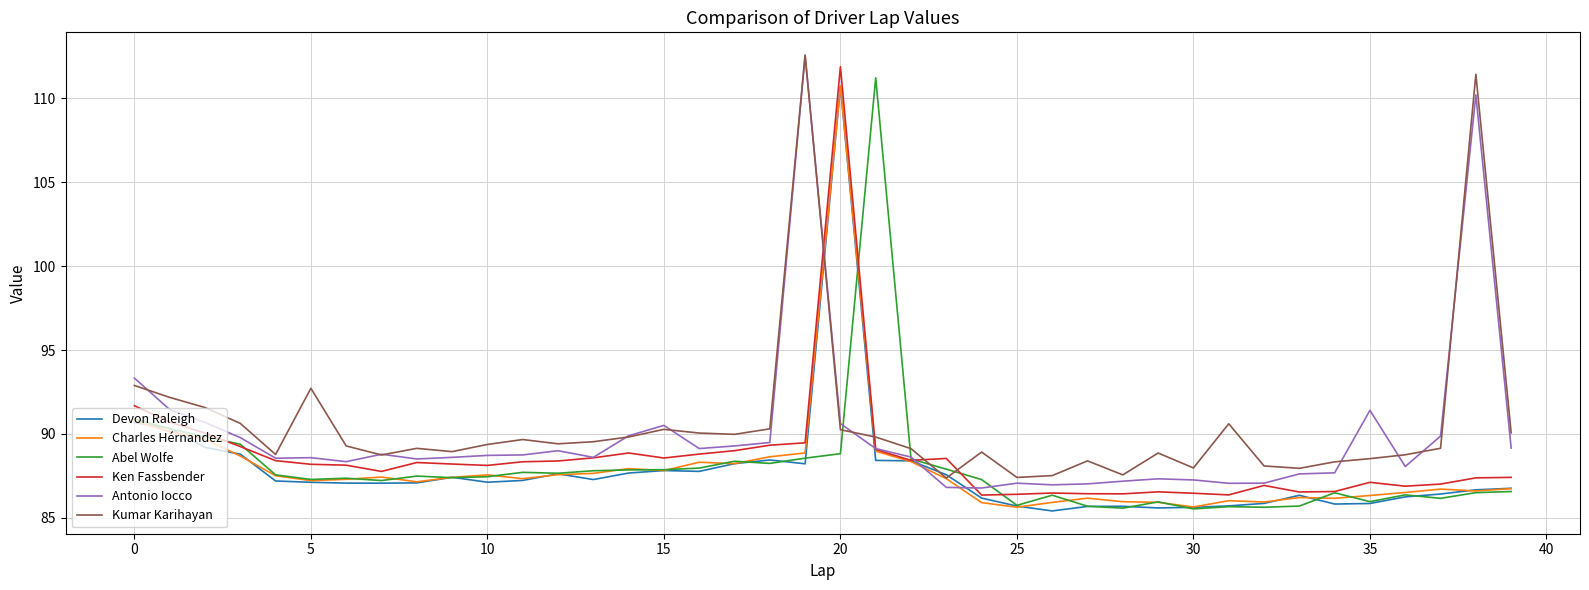

What is the minimum value shown in the chart?

85.4